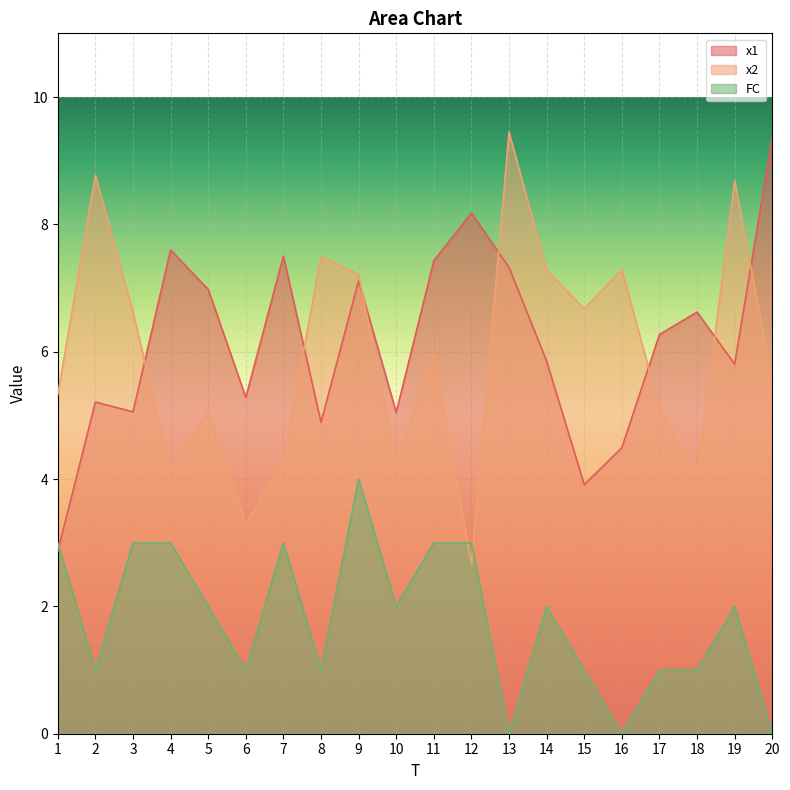

What are all the series names shown in the legend?

x1, x2, FC